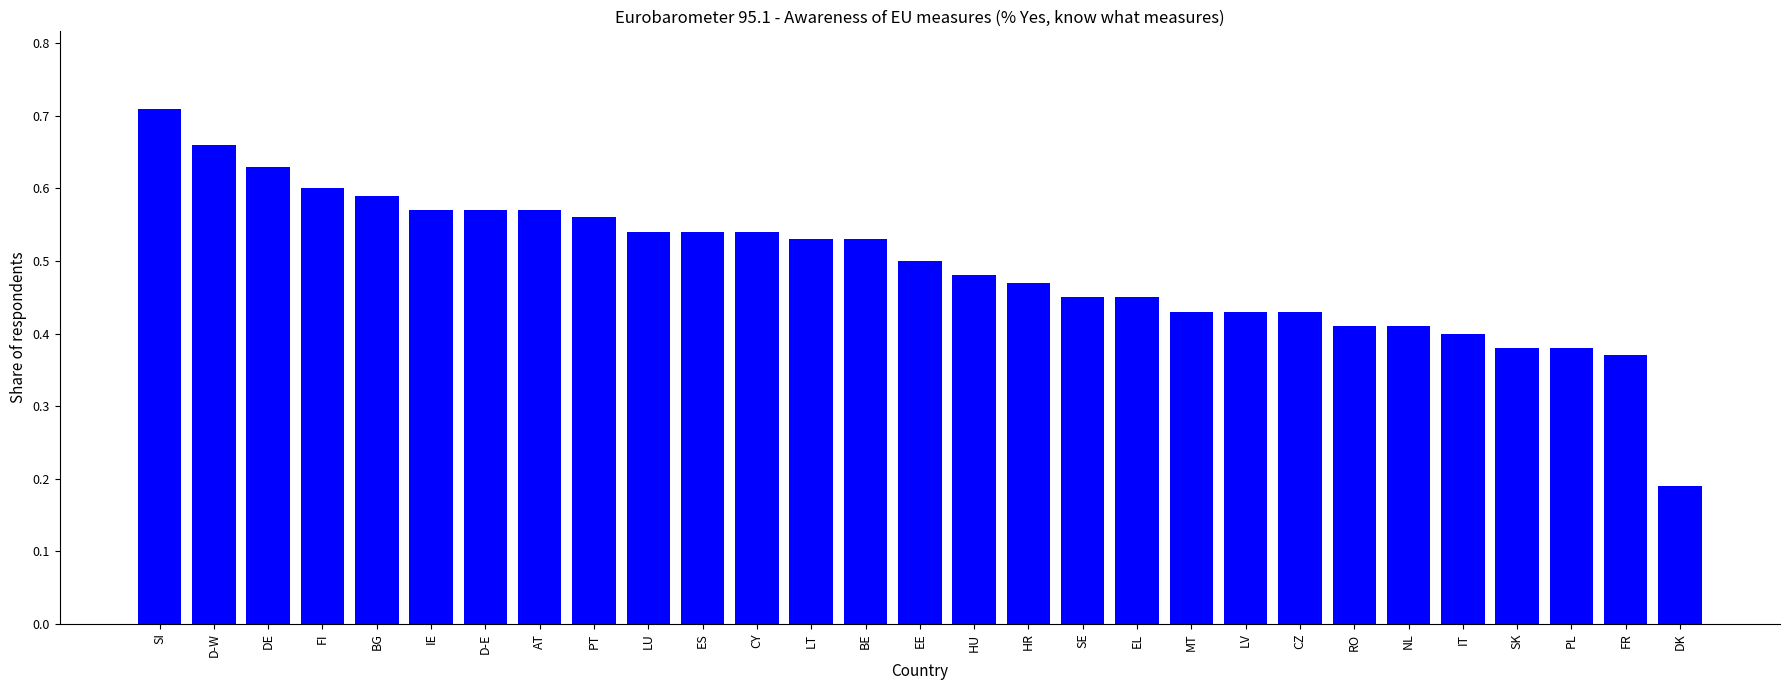

True or false: the data shows 0.4 at BG.

False